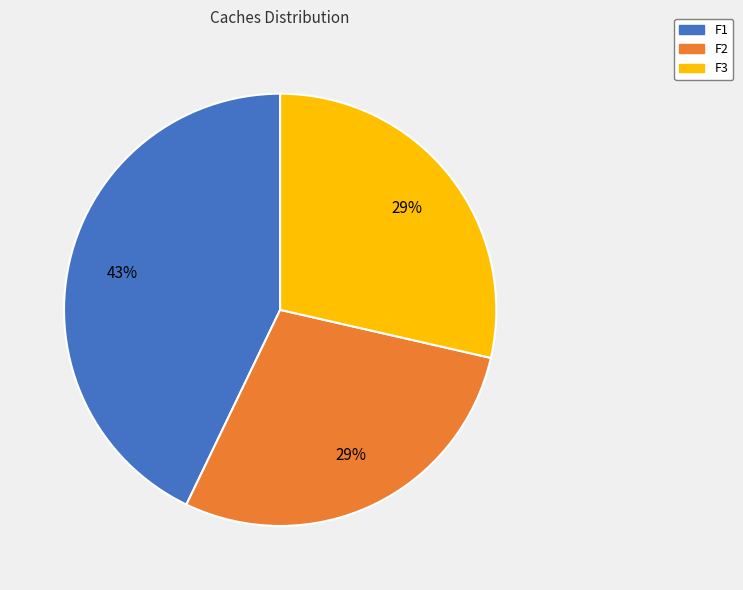

The F3 slice represents 29% of the pie. True or false?

True